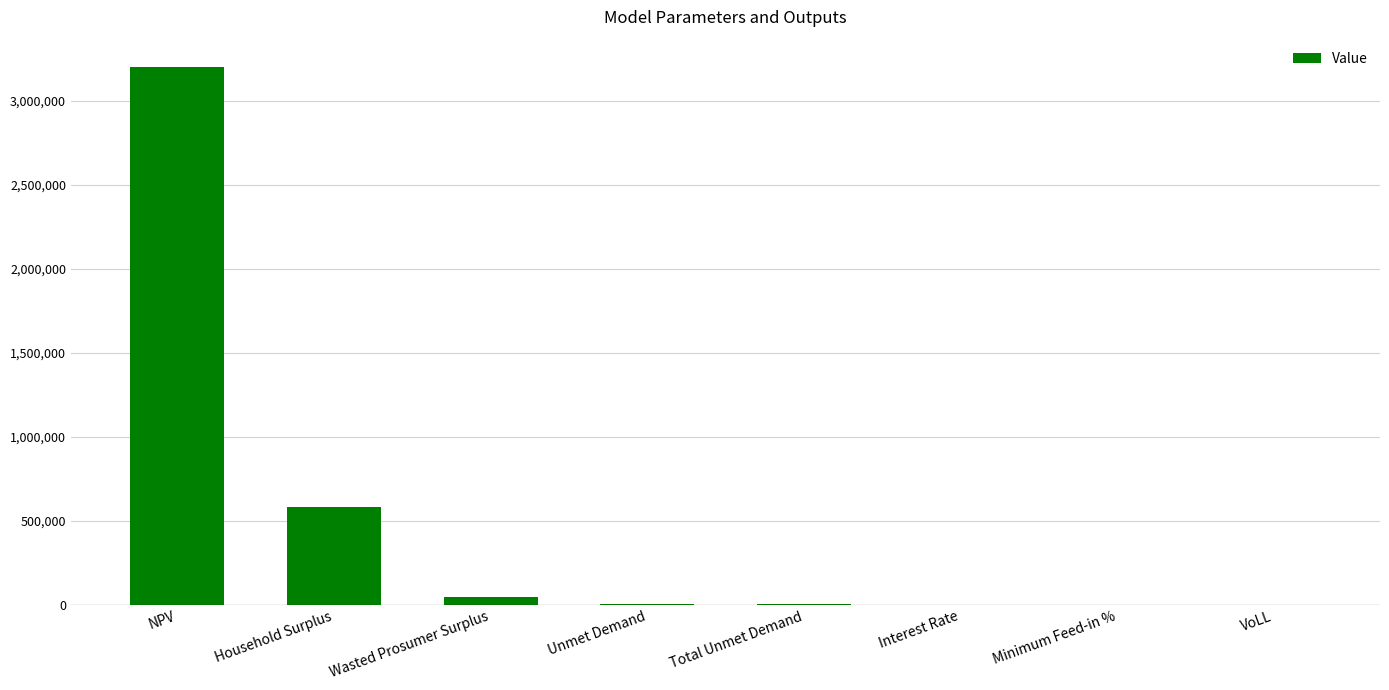

Is it true that the value at Wasted Prosumer Surplus is 48502.2?

True